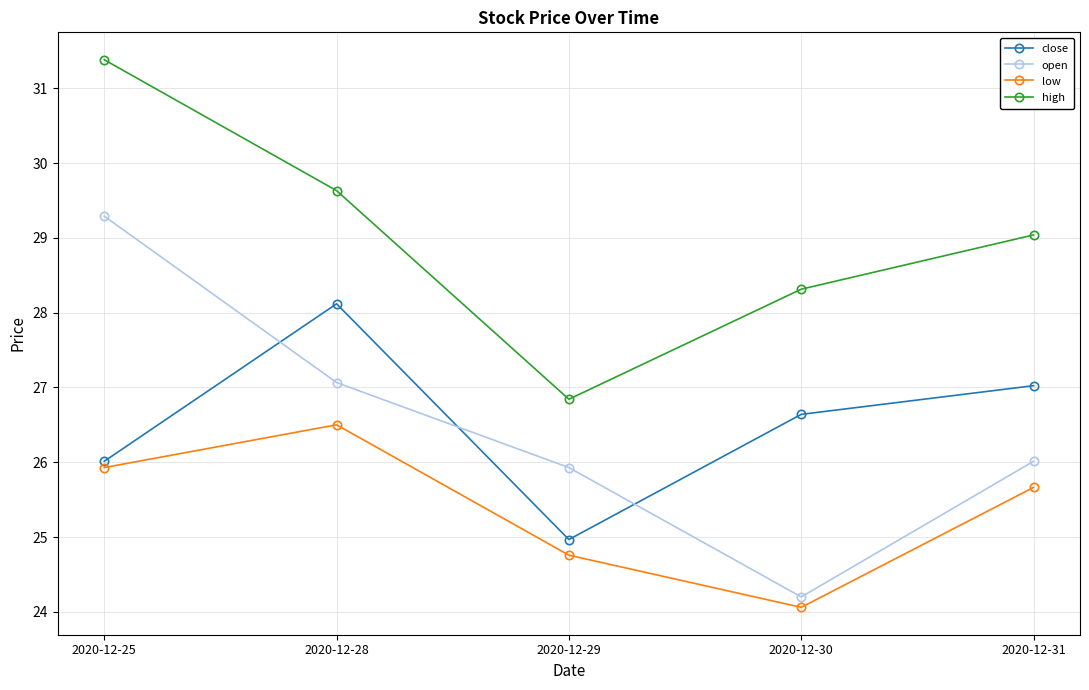

What are all the series names shown in the legend?

close, open, low, high